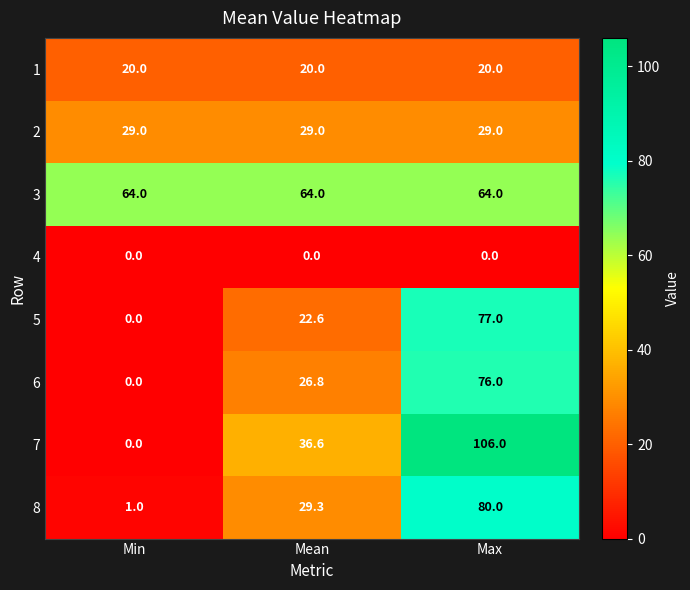

True or false: 1 has a value of 29.6 at Min.

False